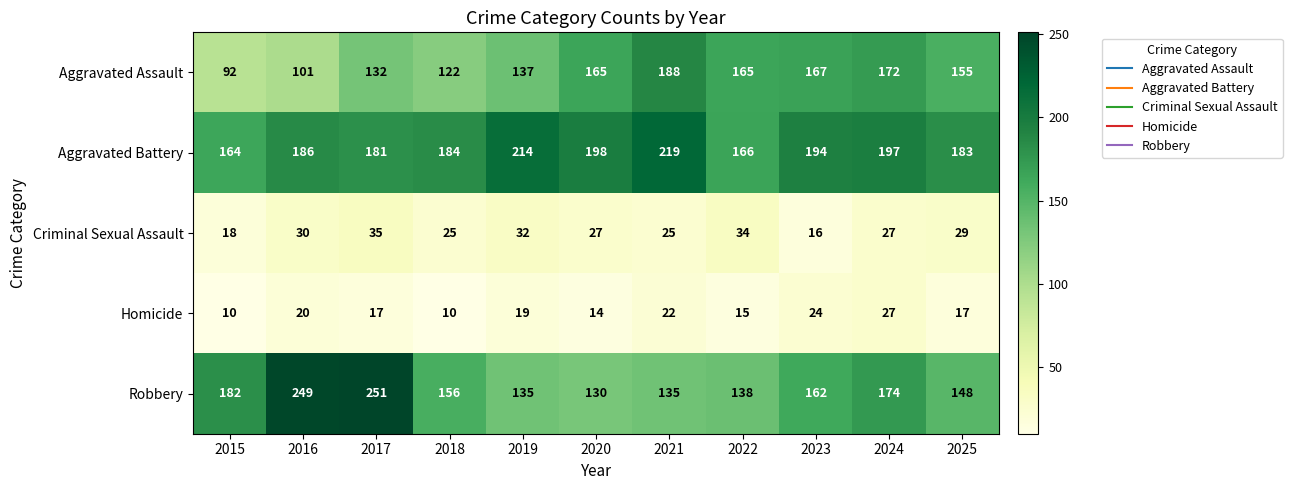

What value does the Homicide series have at 2023, to the nearest 10?

20